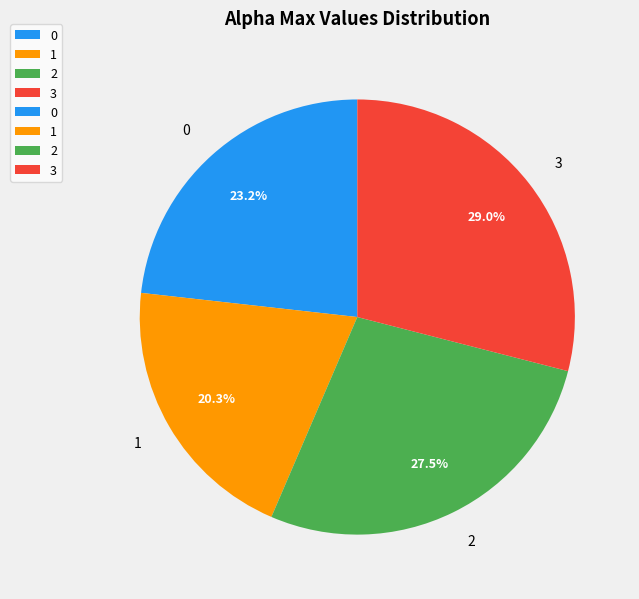

Does any single category account for the majority?

No